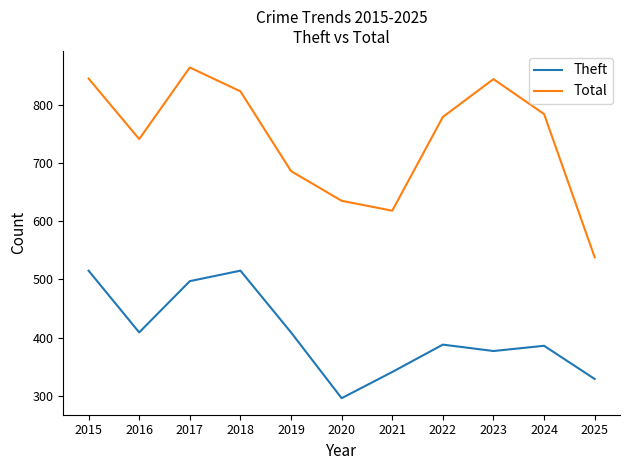

How many interior local peaks does the Total series have?

2